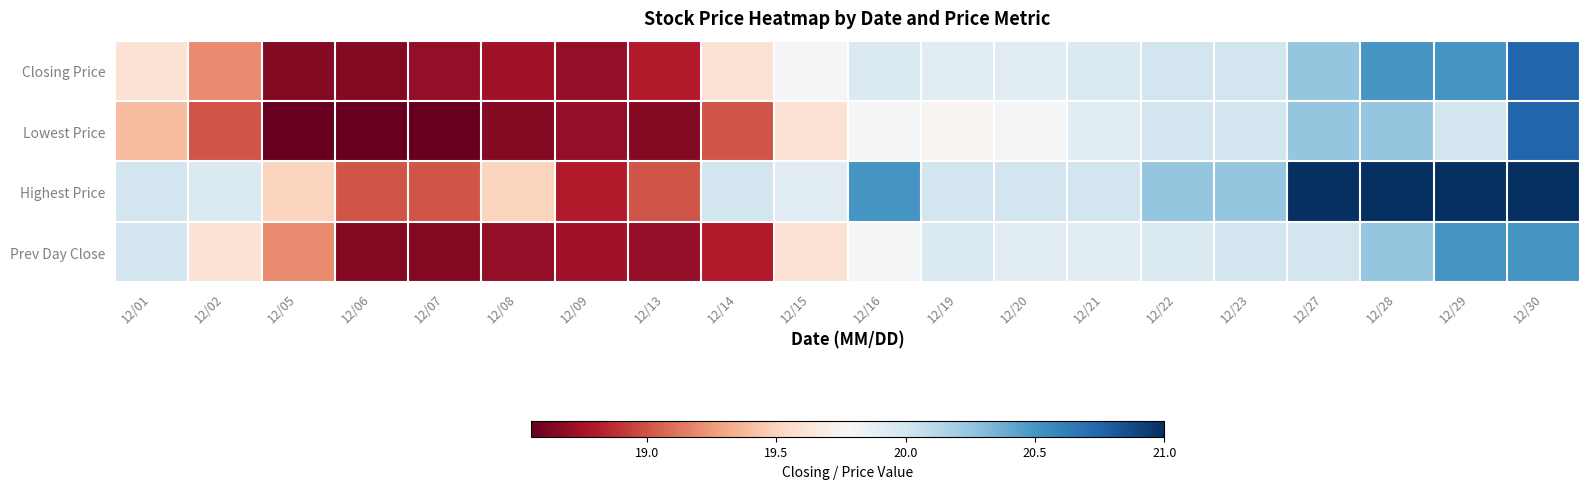

Reading left to right, list all the values displayed in this chart.

Closing Price: 12/01=19.6	12/02=19.2	12/05=18.6	12/06=18.6	12/07=18.7	12/08=18.8	12/09=18.7	12/13=18.8	12/14=19.6	12/15=19.8	12/16=19.9	12/19=19.9	12/20=19.9	12/21=19.9	12/22=20.0	12/23=20.0	12/27=20.2	12/28=20.5	12/29=20.5	12/30=20.8
Lowest Price: 12/01=19.4	12/02=19.0	12/05=18.6	12/06=18.6	12/07=18.6	12/08=18.6	12/09=18.7	12/13=18.6	12/14=19.0	12/15=19.6	12/16=19.8	12/19=19.8	12/20=19.8	12/21=19.9	12/22=20.0	12/23=20.0	12/27=20.2	12/28=20.2	12/29=20.0	12/30=20.8
Highest Price: 12/01=20.0	12/02=19.9	12/05=19.5	12/06=19.0	12/07=19.0	12/08=19.5	12/09=18.8	12/13=19.0	12/14=20.0	12/15=19.9	12/16=20.5	12/19=20.0	12/20=20.0	12/21=20.0	12/22=20.2	12/23=20.2	12/27=21.0	12/28=21.0	12/29=21.0	12/30=21.0
Prev Day Close: 12/01=20.0	12/02=19.6	12/05=19.2	12/06=18.6	12/07=18.6	12/08=18.7	12/09=18.8	12/13=18.7	12/14=18.8	12/15=19.6	12/16=19.8	12/19=19.9	12/20=19.9	12/21=19.9	12/22=19.9	12/23=20.0	12/27=20.0	12/28=20.2	12/29=20.5	12/30=20.5